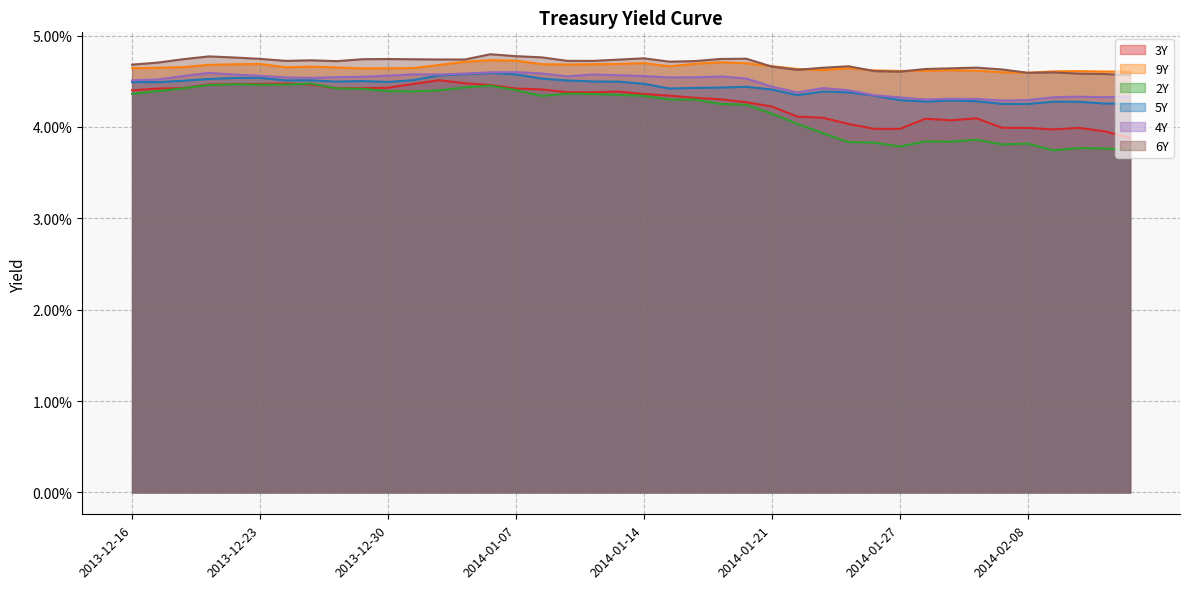

At which label does 5Y reach its minimum?

2014-02-08